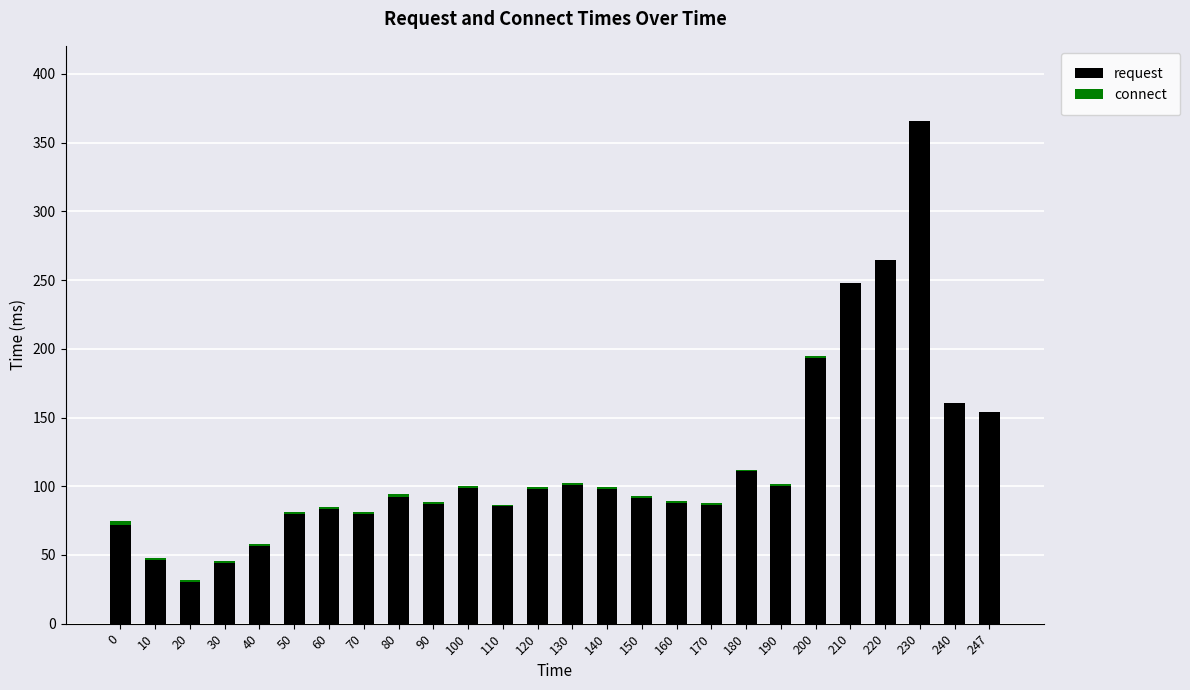

At which label does request reach its peak?

230